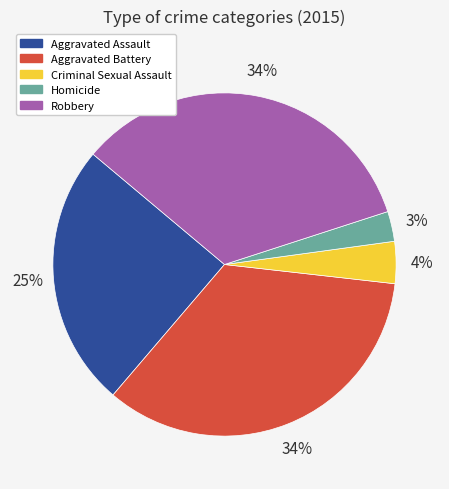

The Aggravated Battery slice represents 25% of the pie. True or false?

False